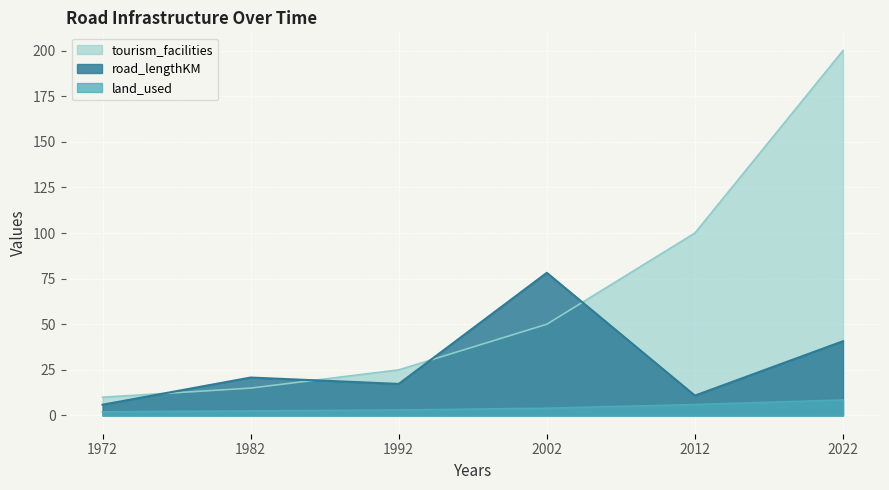

True or false: land_used has more than 2 points higher than both neighbors.

False